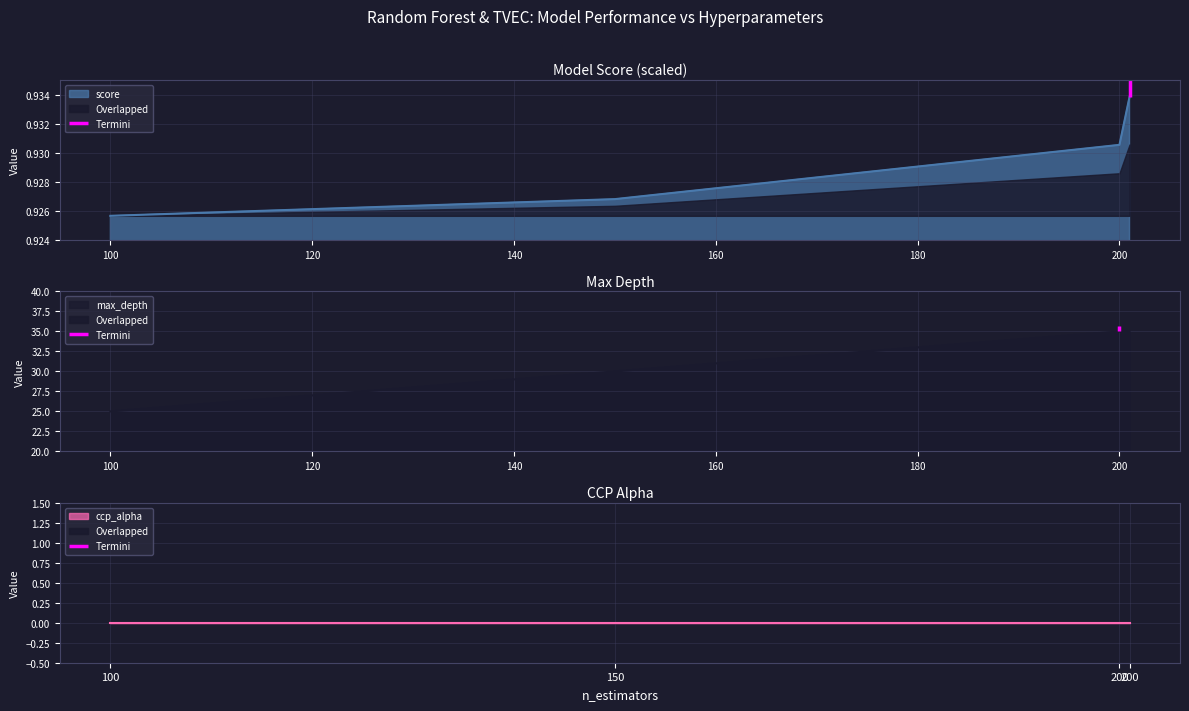

What is the average value of the max_depth series?

31.2